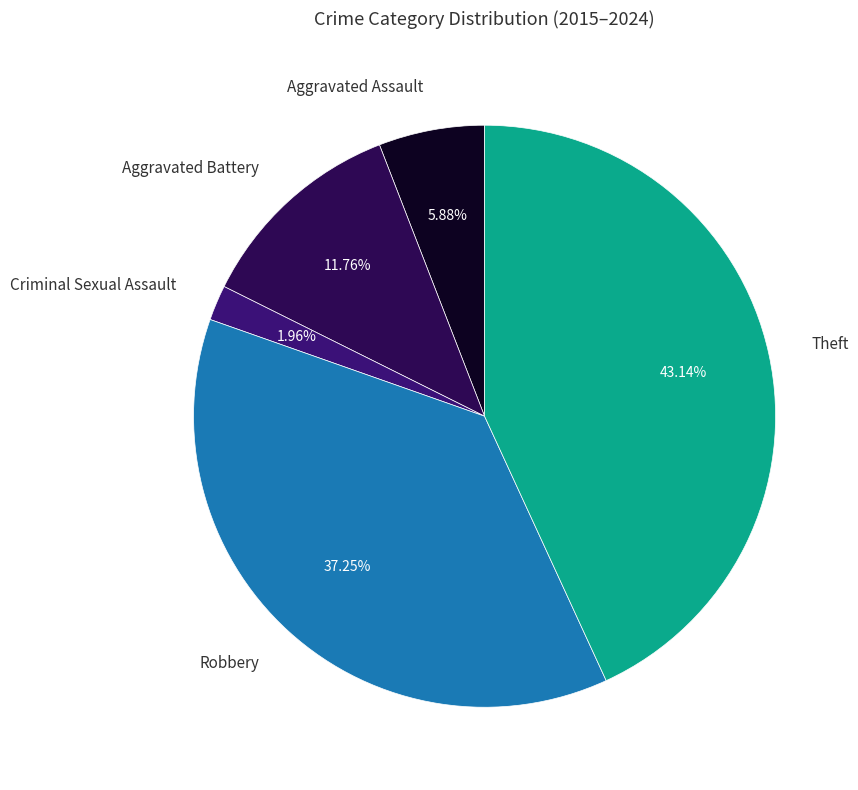

Which slice is the largest?

Theft